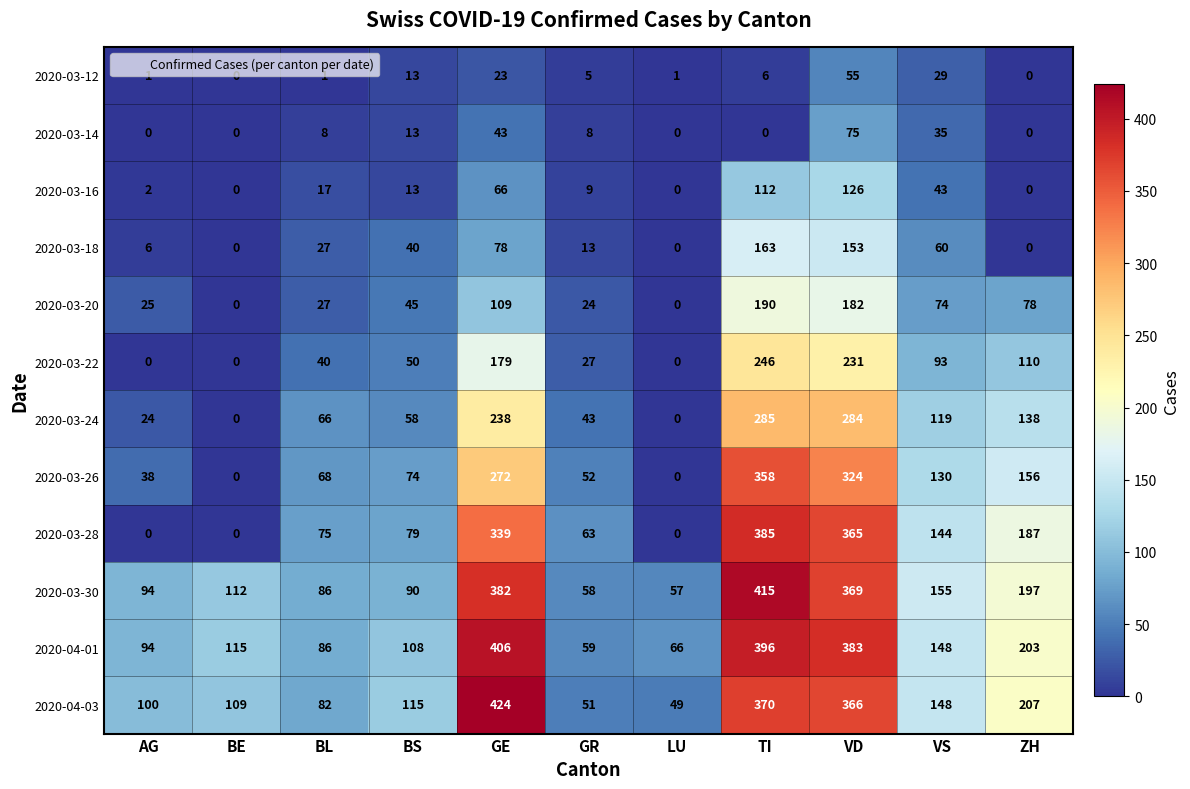

At which category is the sum across all series the highest?

TI